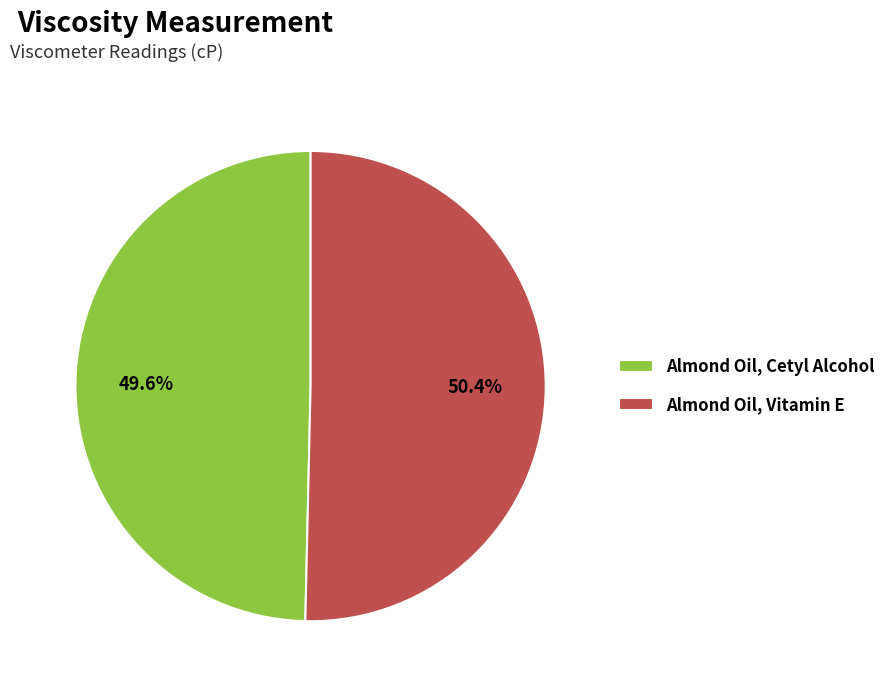

To the nearest percent, what is the average slice percentage?

50%